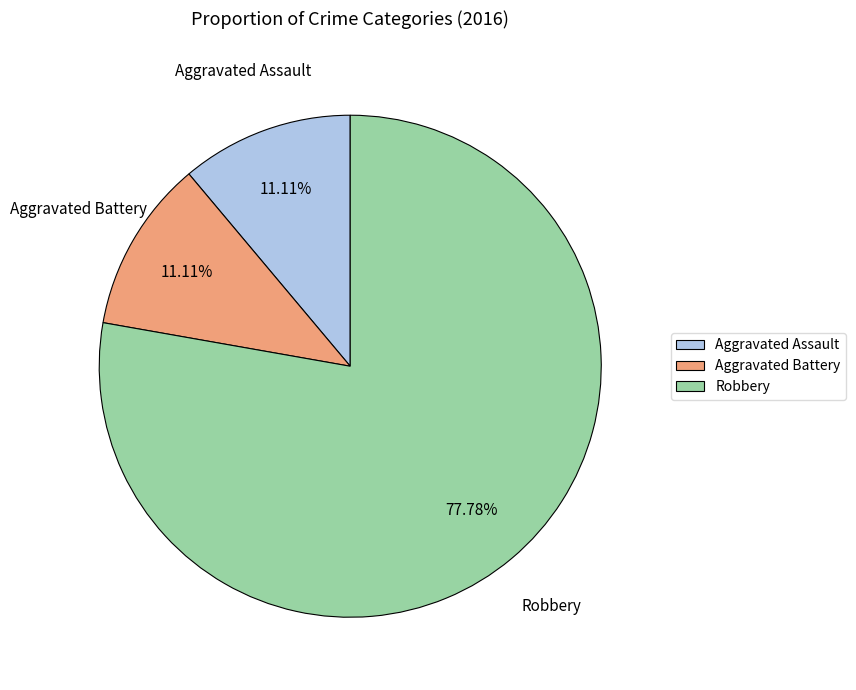

Which category has the biggest portion of the pie?

Robbery